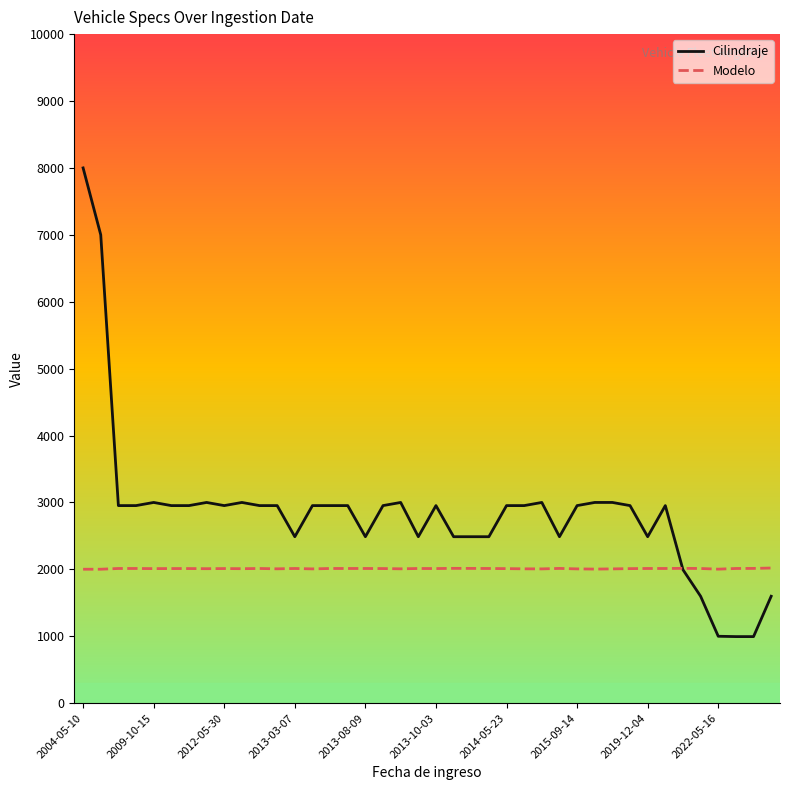

Which series has the largest total across all categories?

Cilindraje